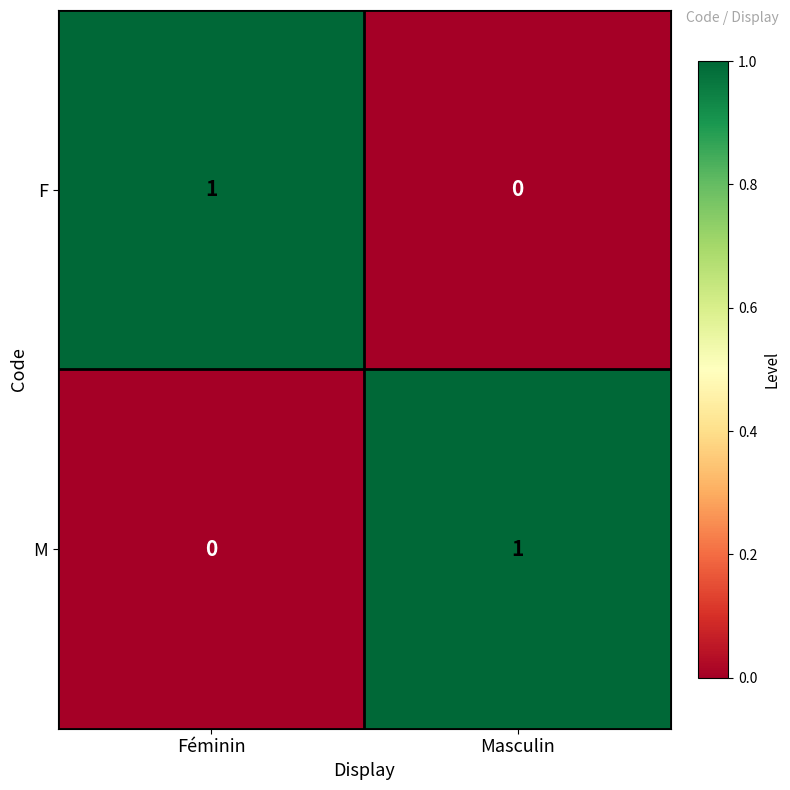

True or false: F has a value of 1 at Féminin.

True